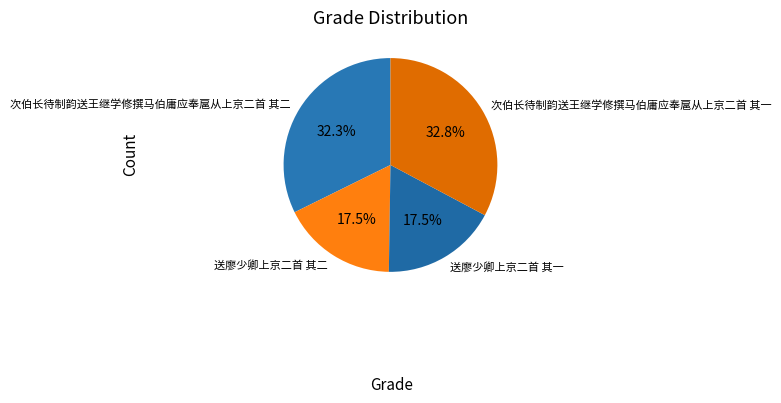

How many segments does this pie chart have?

4